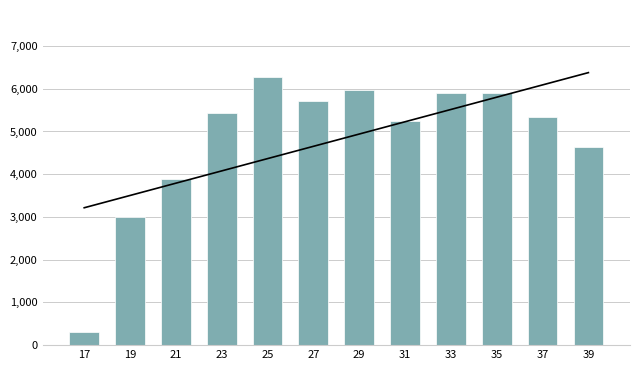

At which label is the value closest to 3290?

19